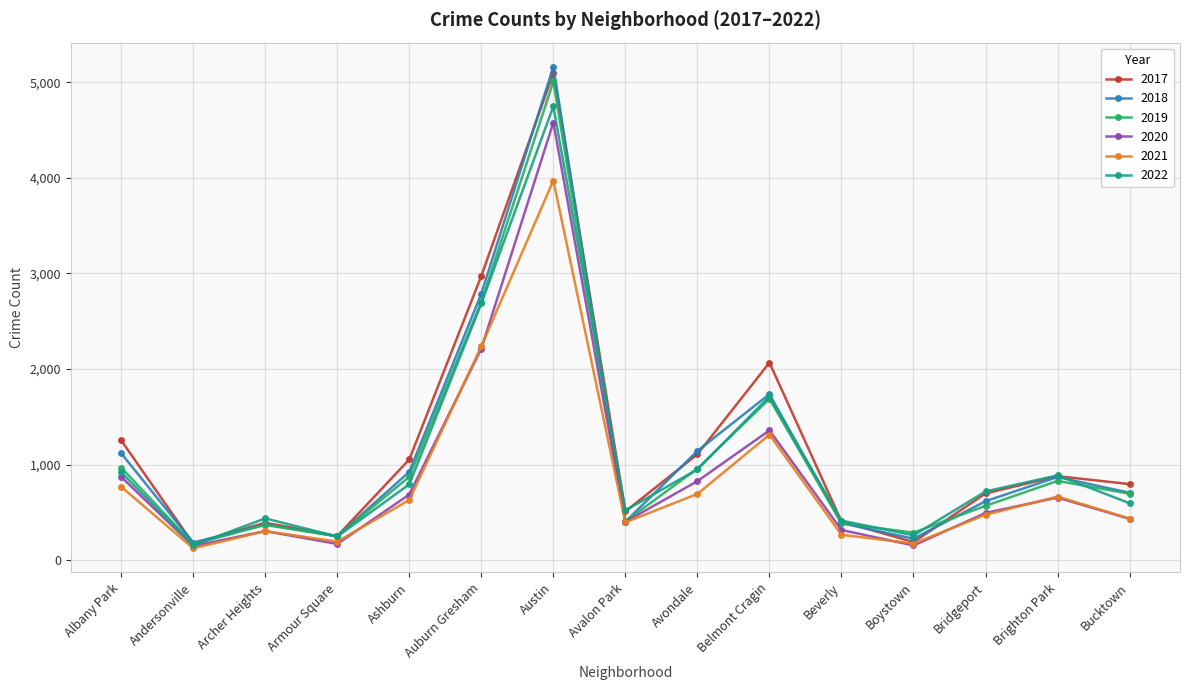

Which series changed the most between Avalon Park and Beverly?

2021